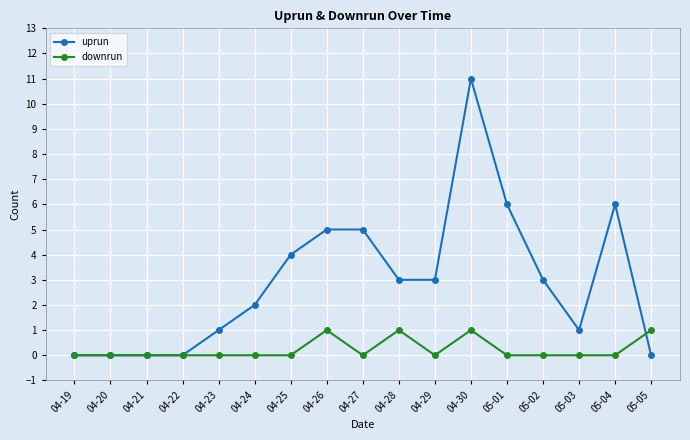

Count the number of data series in this chart.

2